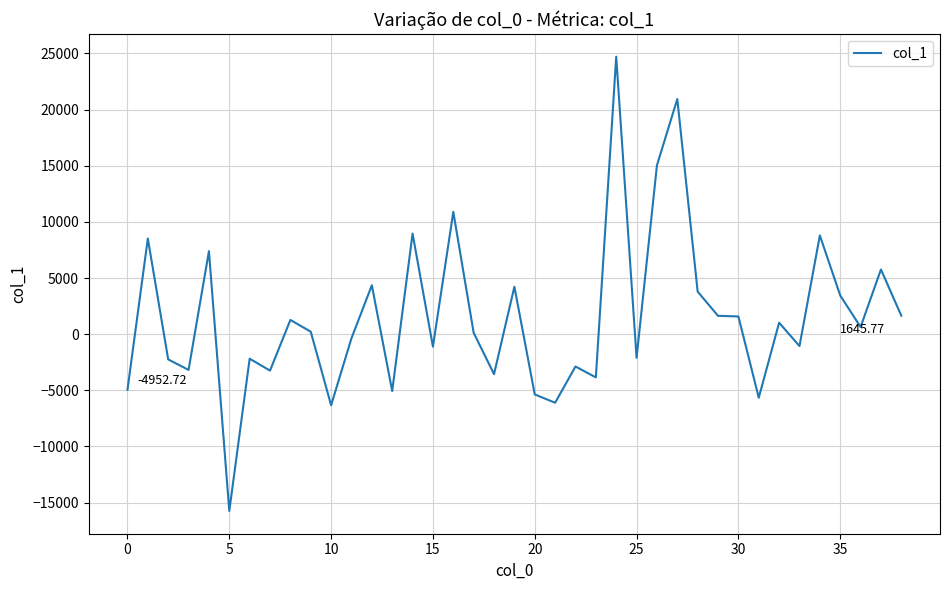

True or false: the data has more than 1 interior local peaks.

True